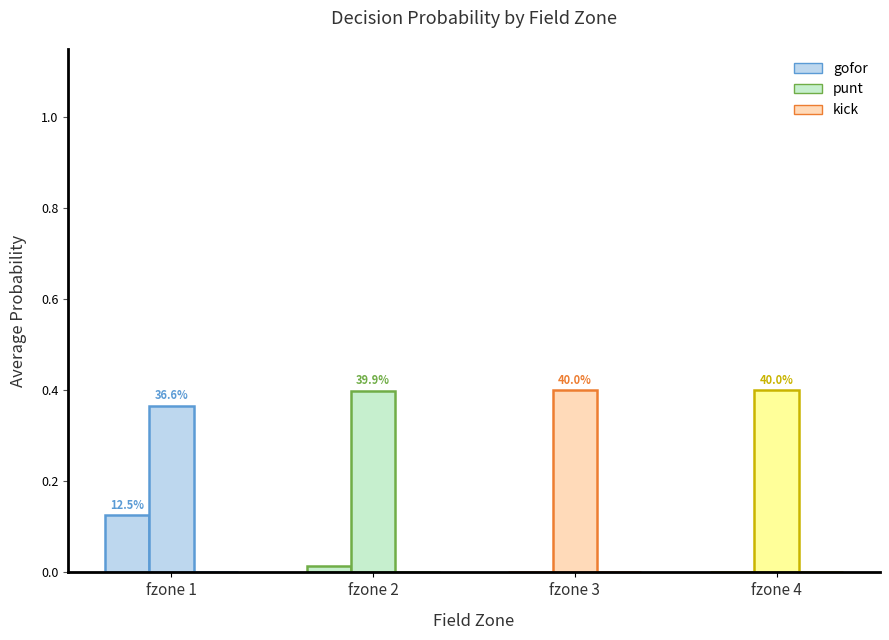

How many gofor values are between 0 and 1?

4